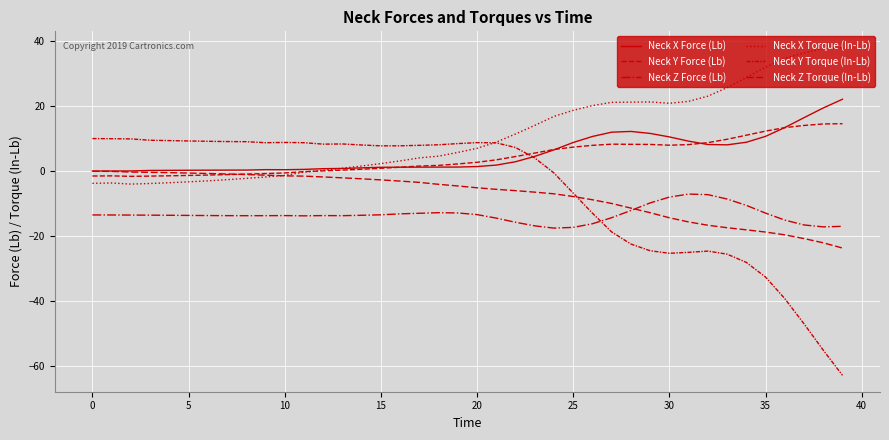

How many lines are shown in the chart?

6